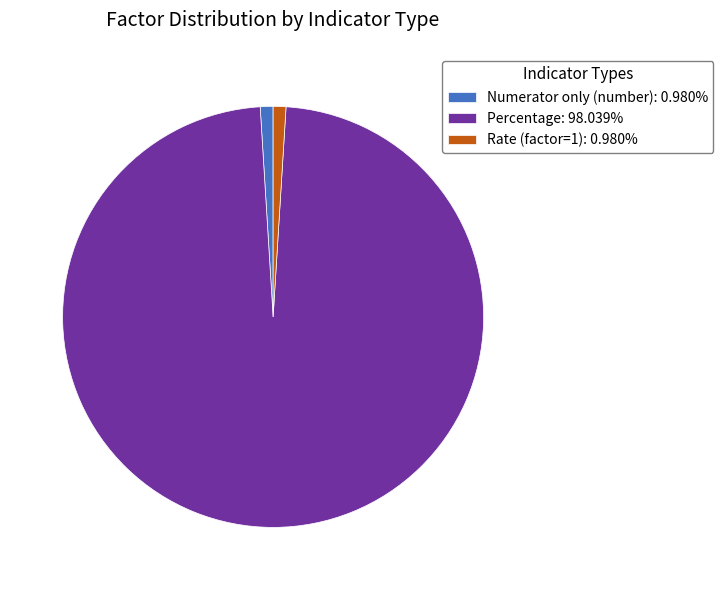

Approximately how many times larger is the value at Numerator only (number): 0.980% compared to Rate (factor=1): 0.980%?

1.0